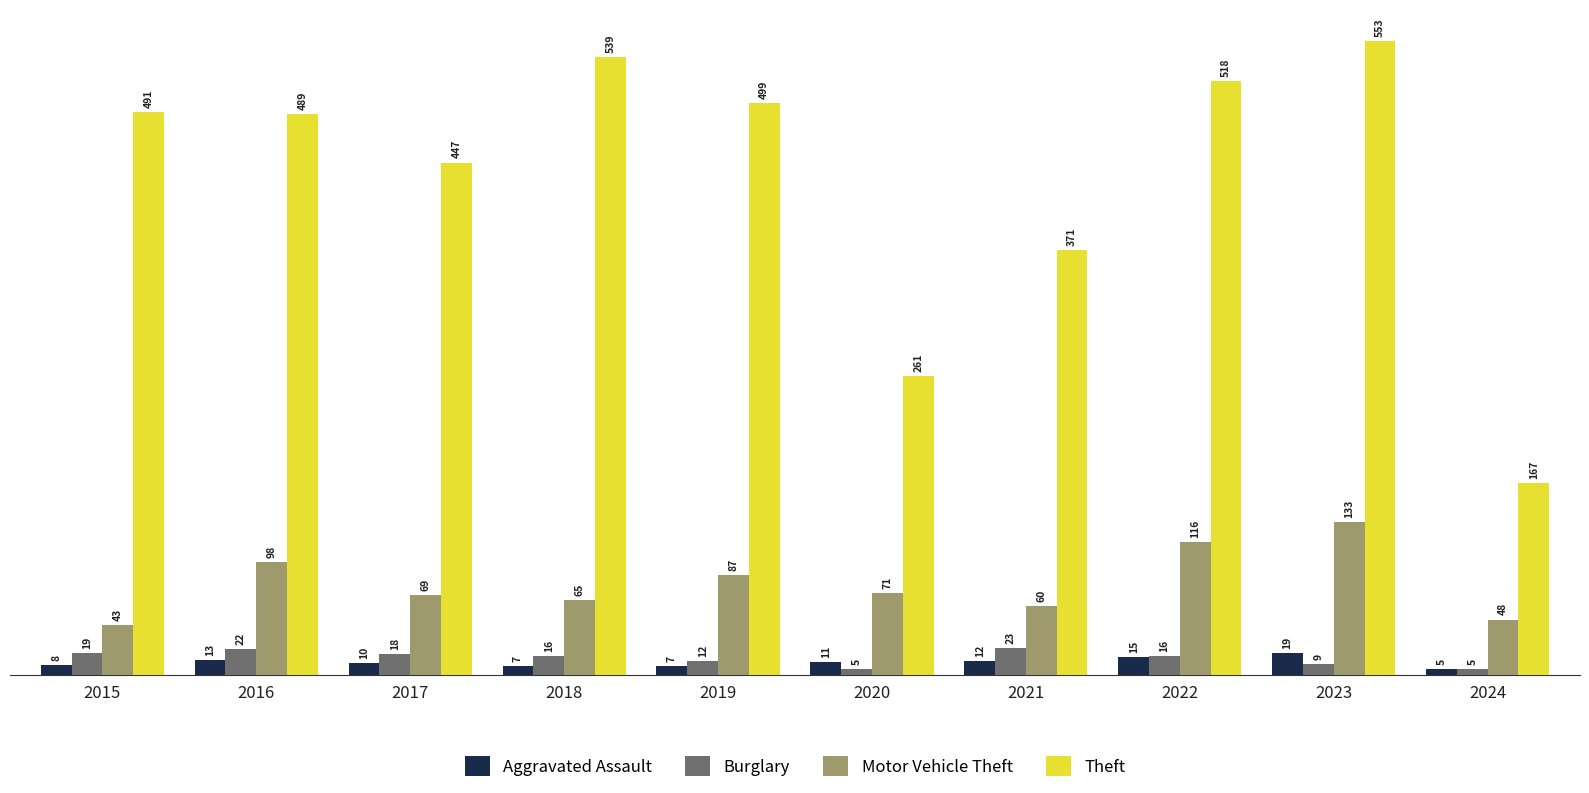

How many bars are there in each group?

4